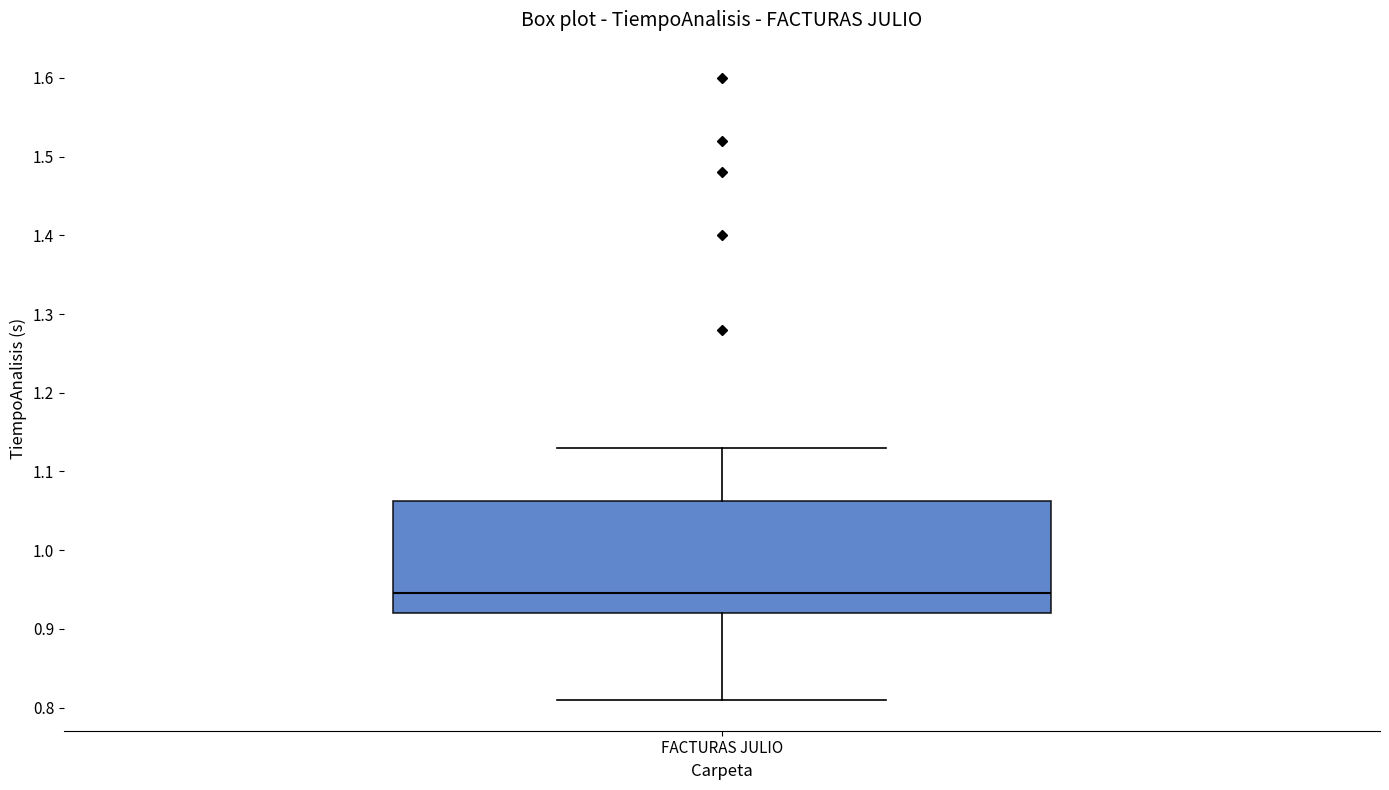

Read this box plot against the y-axis: the position of the median line, the range covered by the box, and the ends of both whiskers. The values are not printed on the chart, so give them approximately, as read against the axis.

median 0.95, box 0.92 to 1.06, whiskers 0.81 to 1.13